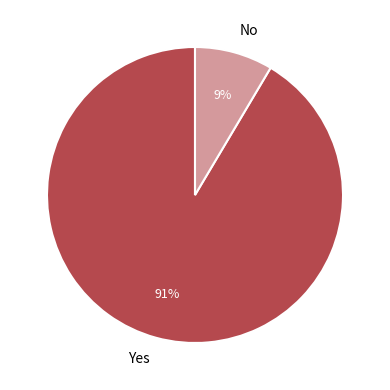

Do Yes and No together represent more than half of the pie?

Yes